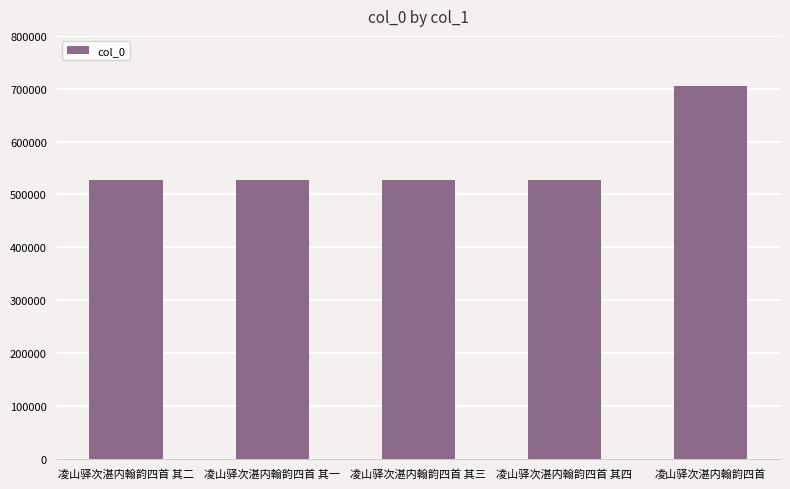

Approximately how many times larger is the value at 凌山驿次湛内翰韵四首 compared to 凌山驿次湛内翰韵四首 其一?

1.3